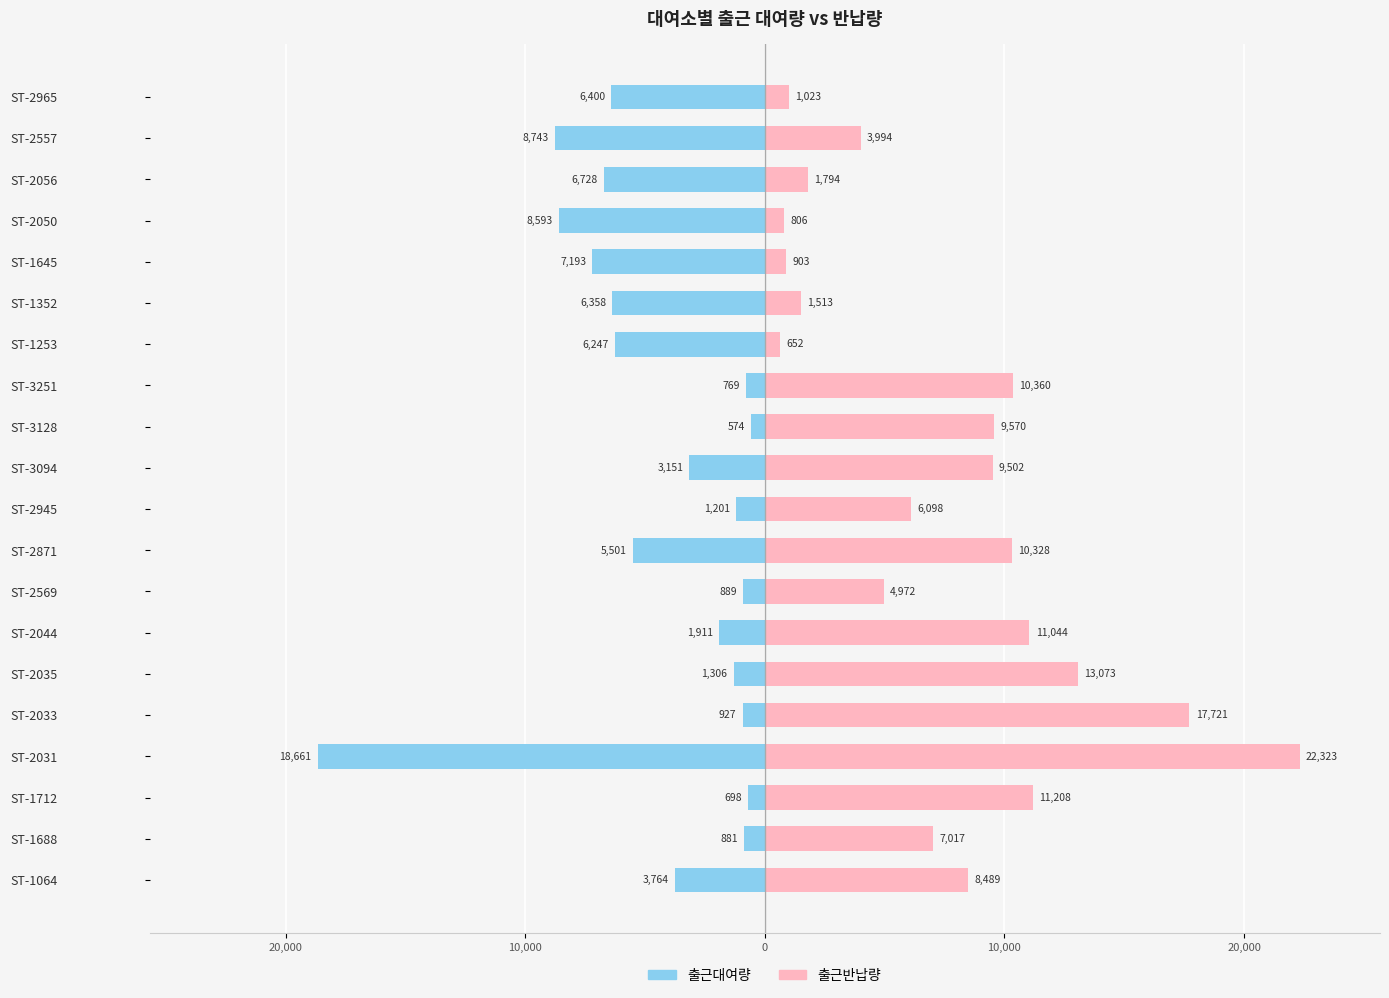

Reading left to right, extract all data points from this chart.

출근대여량: -3764	-881	-698	-18661	-927	-1306	-1911	-889	-5501	-1201	-3151	-574	-769	-6247	-6358	-7193	-8593	-6728	-8743	-6400
출근반납량: 8489	7017	11208	22323	17721	13073	11044	4972	10328	6098	9502	9570	10360	652	1513	903	806	1794	3994	1023